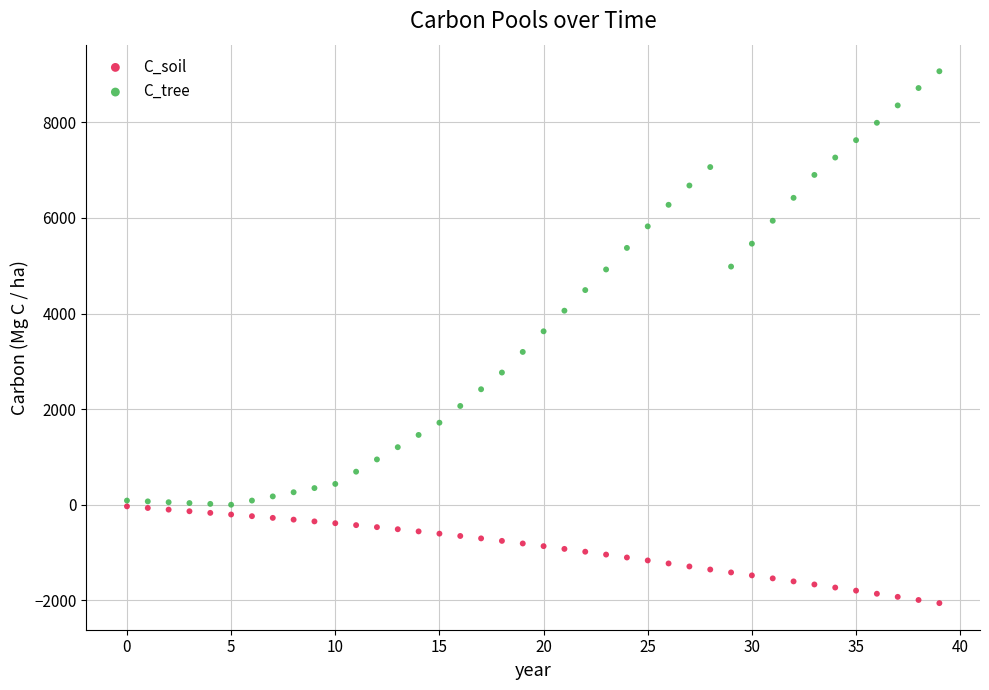

Across all series, what Y value is closest to 3504?

3627.8